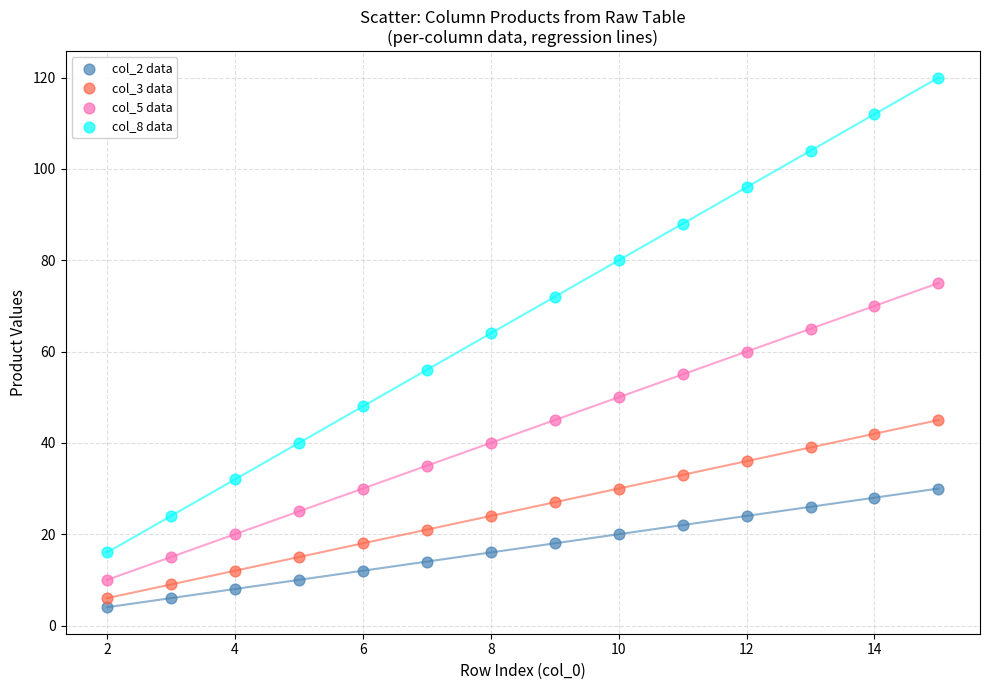

Which series contains the highest Y value?

col_8 data